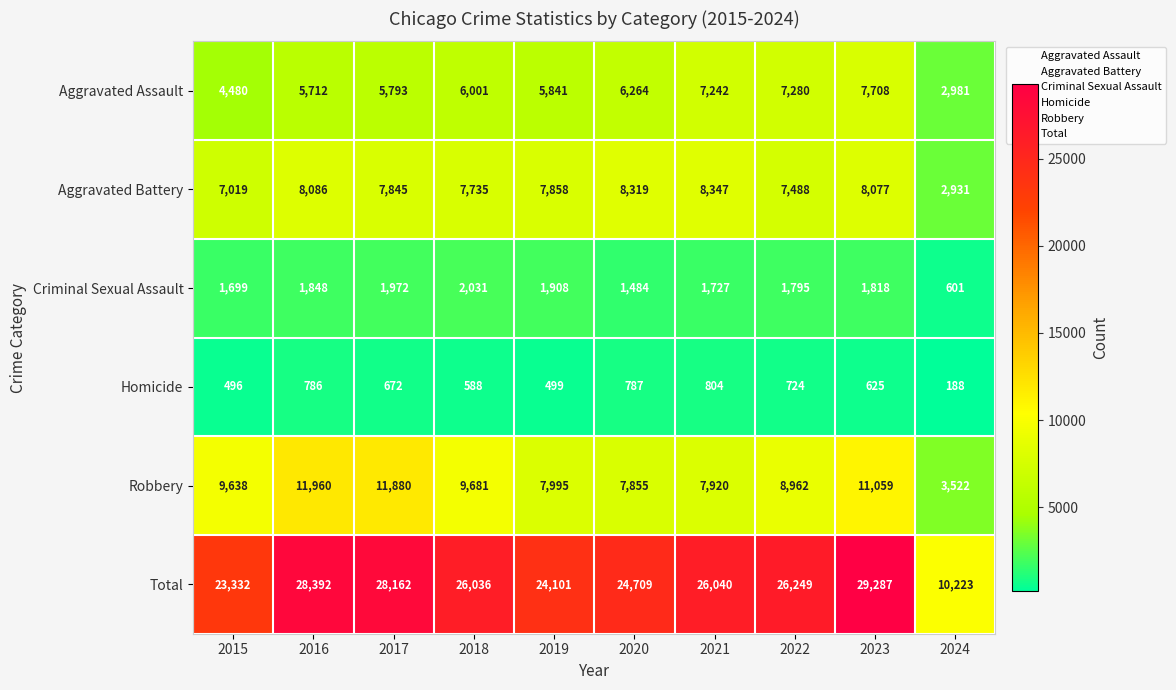

What is the difference between the Total values at 2018 and 2021?

4